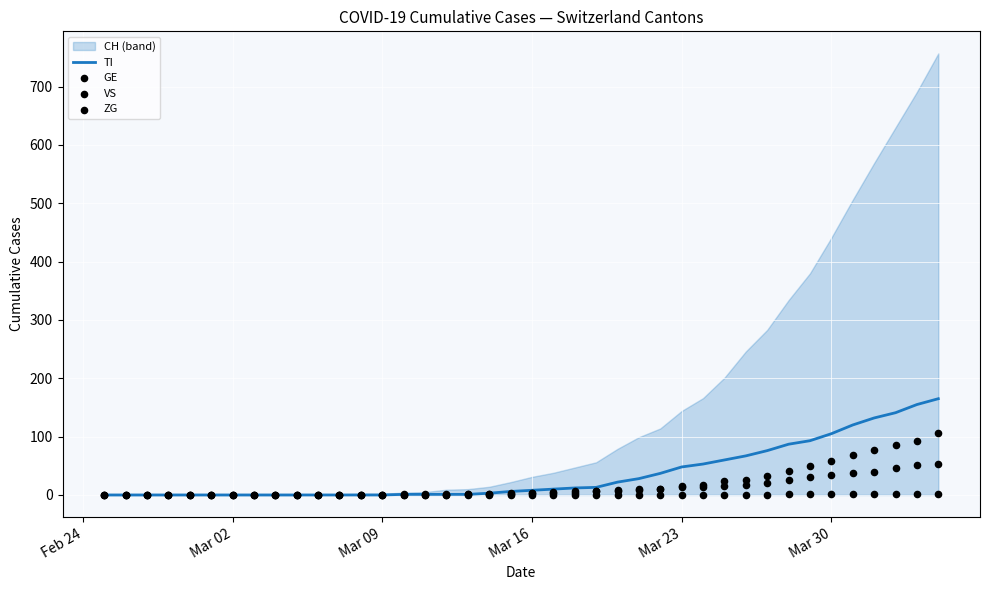

Which series reaches the minimum Y coordinate?

TI